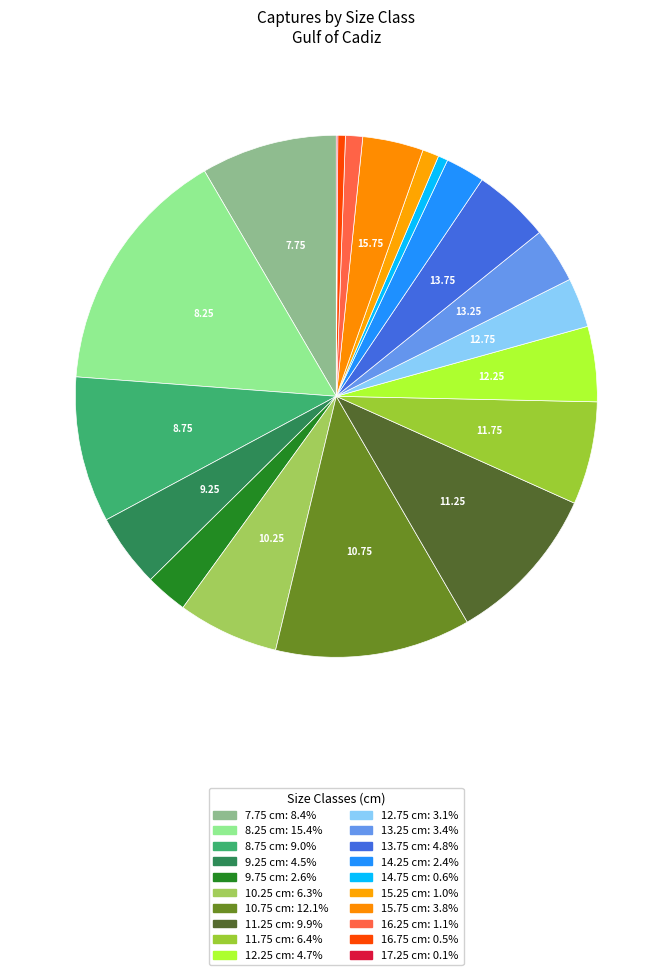

What is the ratio of the value at 14.75 to the value at 11.75?

0.1